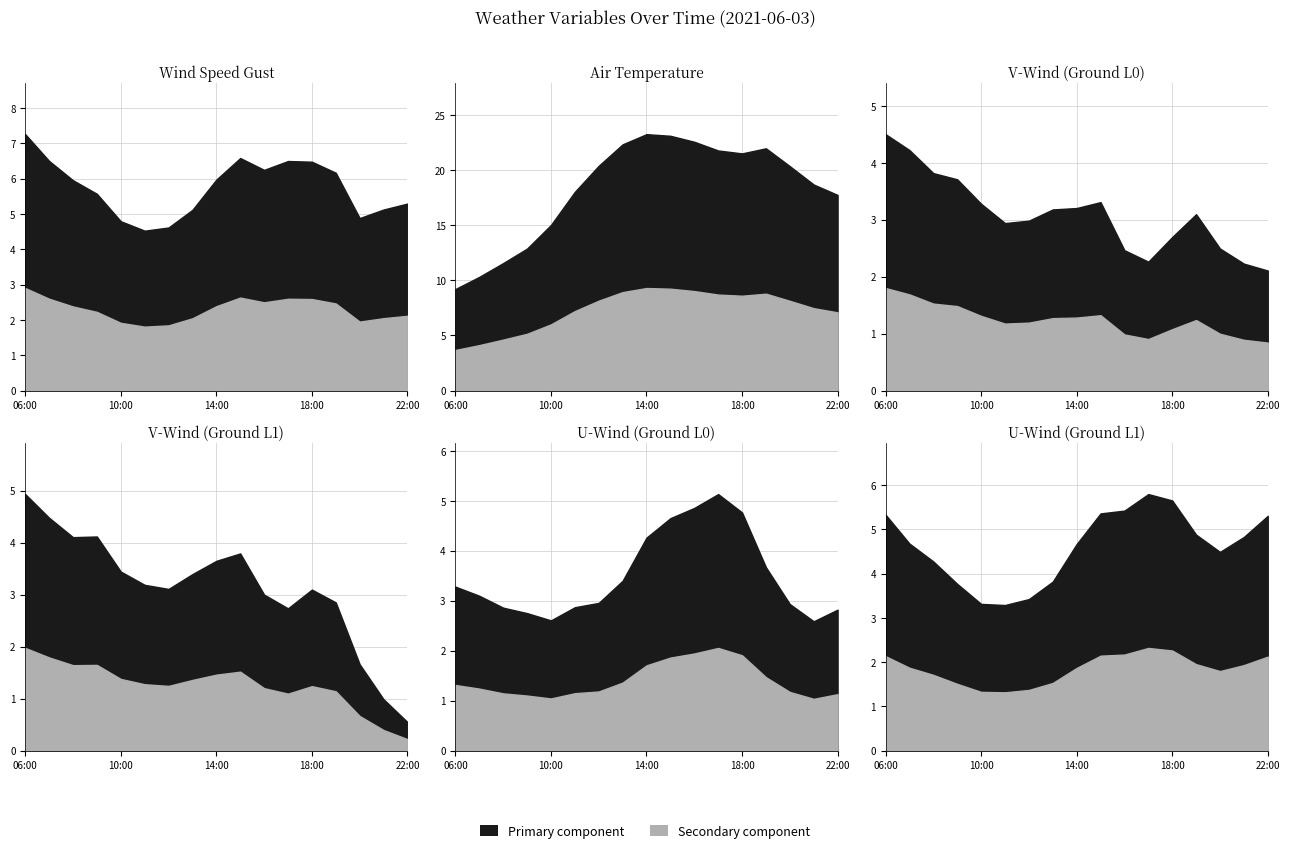

Is the value of v-component_of_wind_height_above_ground_0 at 2021-06-03 16:00 greater than the value of u-component_of_wind_height_above_ground_1 at 2021-06-03 11:00?

No